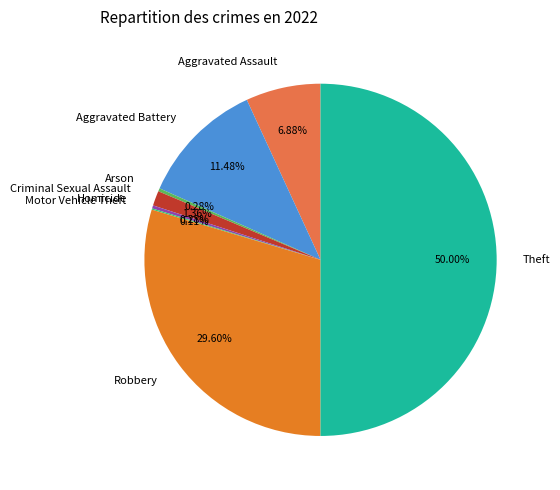

To the nearest percent, what percentage of the pie is Criminal Sexual Assault?

1%